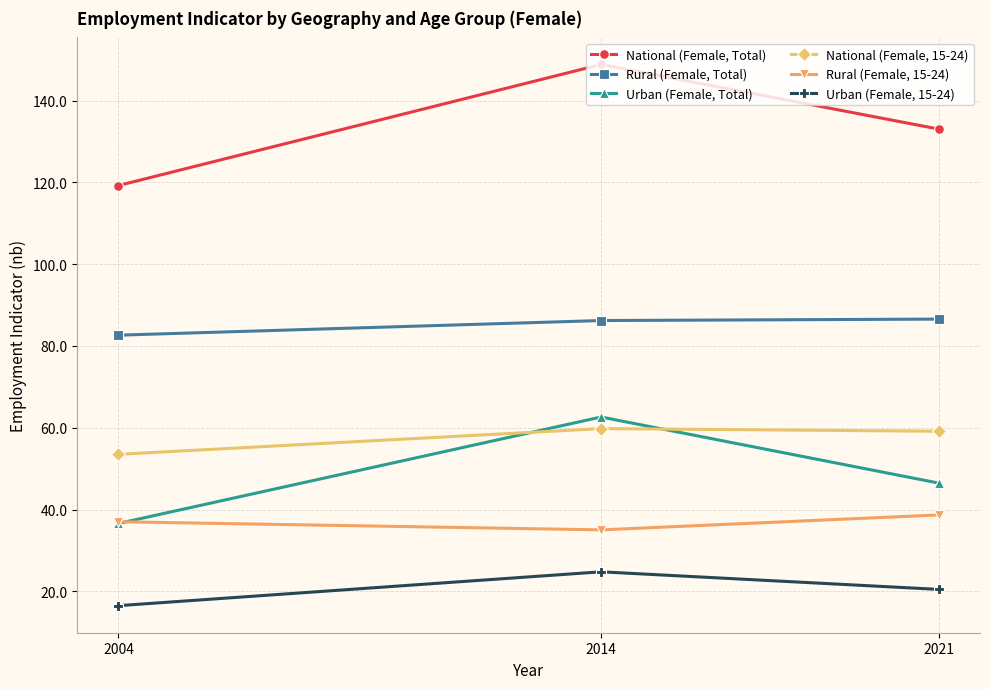

How many values in the National (Female, Total) series exceed 133?

2